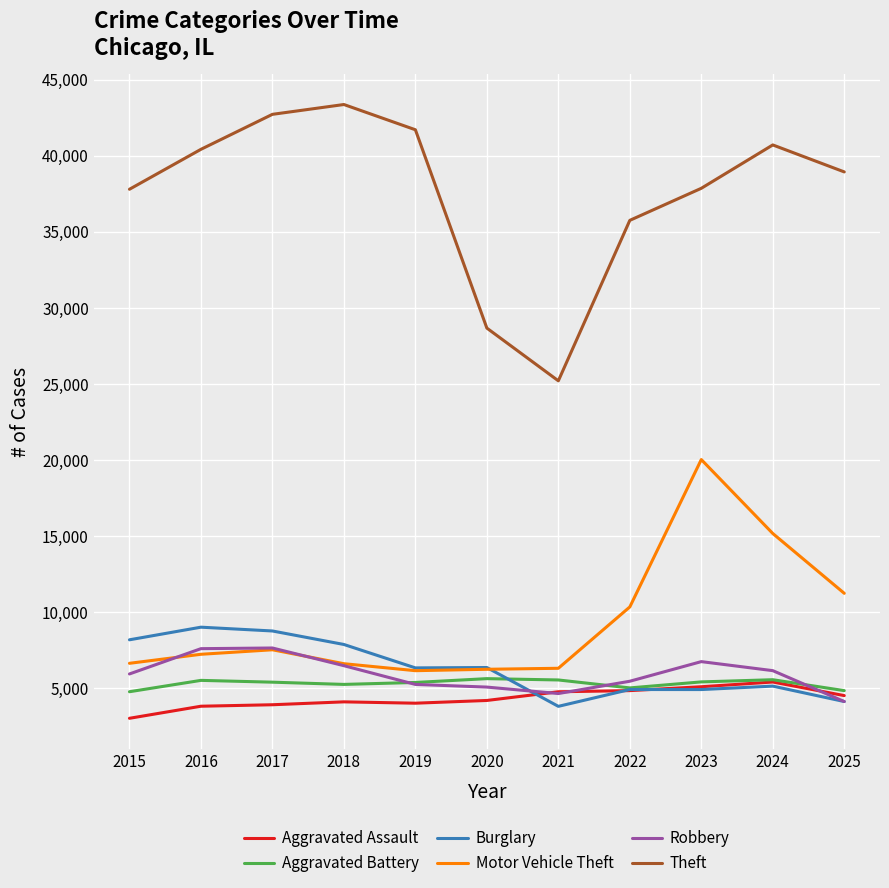

At which category does the chart reach its peak across all series?

2018